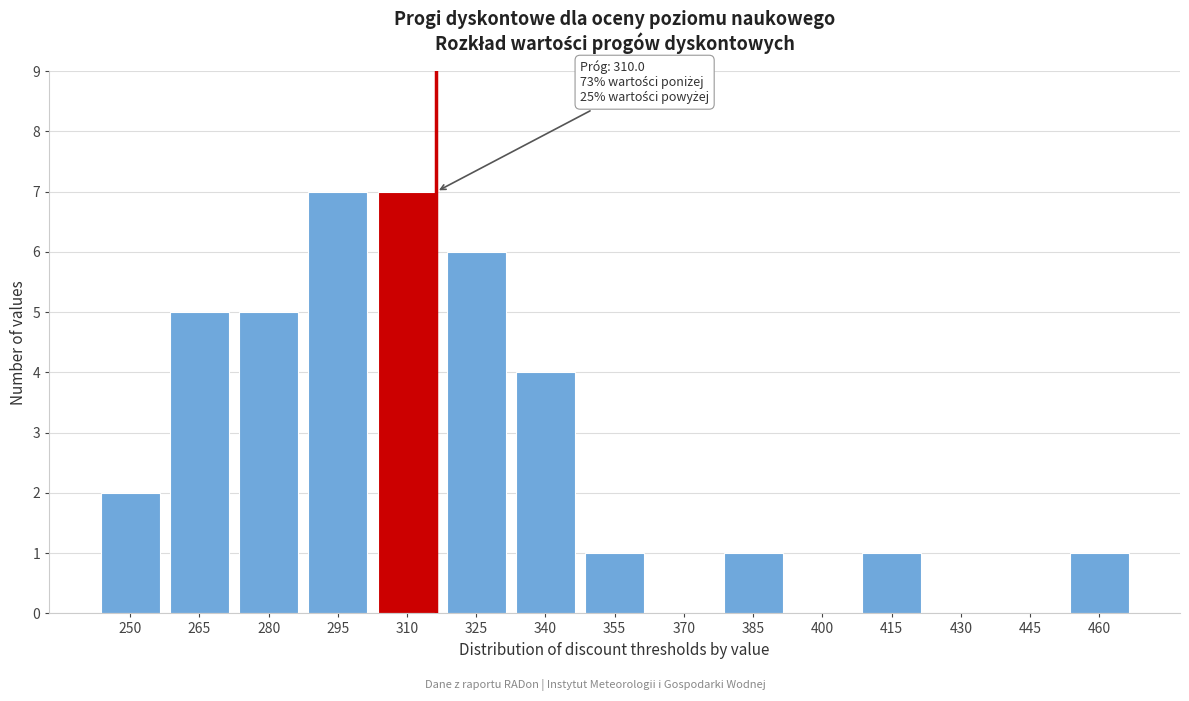

Reading left to right, list all the values displayed in this chart.

250=2	265=5	280=5	295=7	310=7	325=6	340=4	355=1	370=0	385=1	400=0	415=1	430=0	445=0	460=1